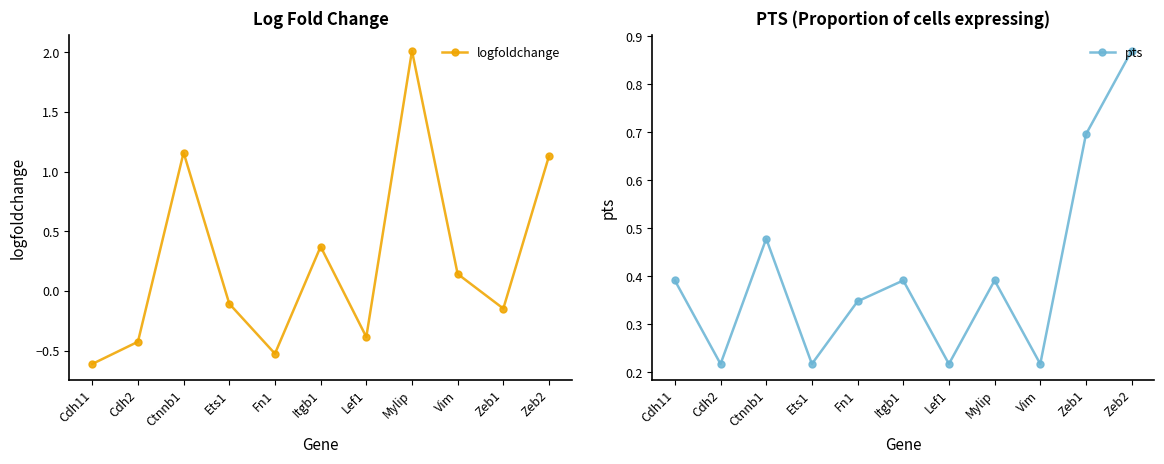

How many negative values does the logfoldchange series have?

6